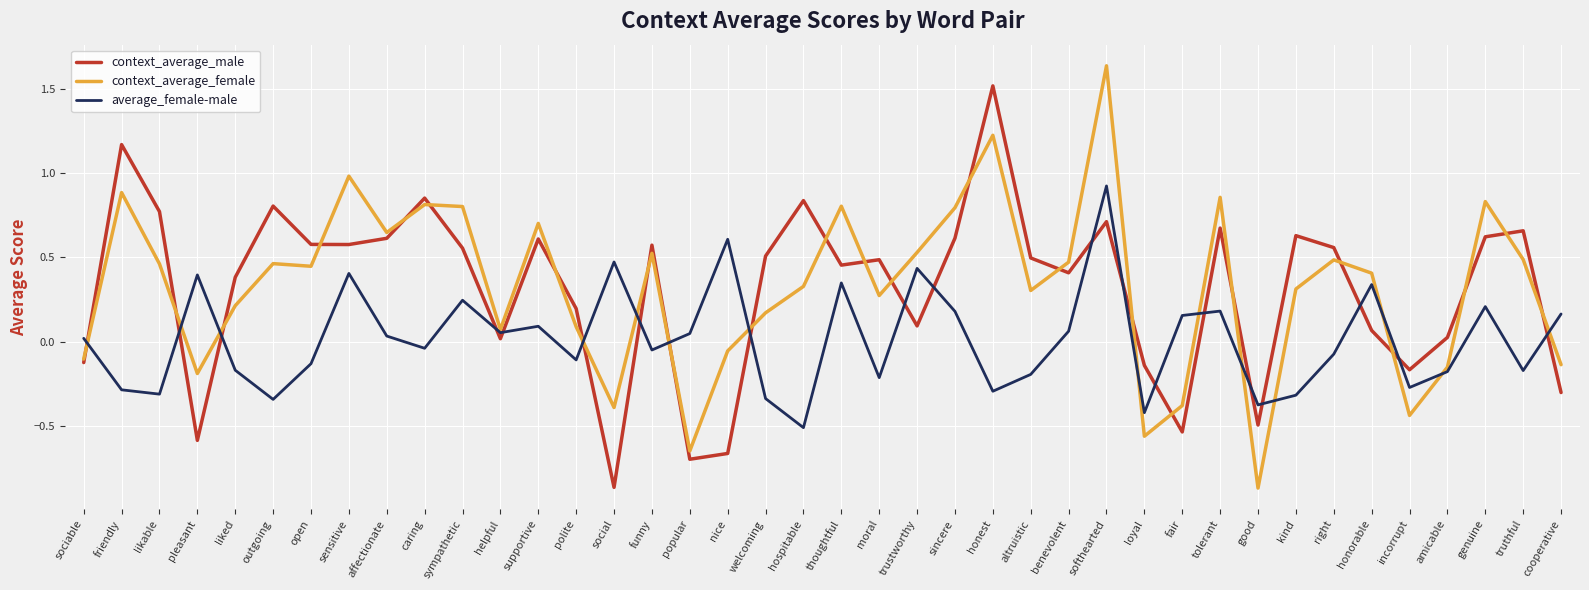

At tolerant, list the series in order from largest to smallest.

context_average_female, context_average_male, average_female-male